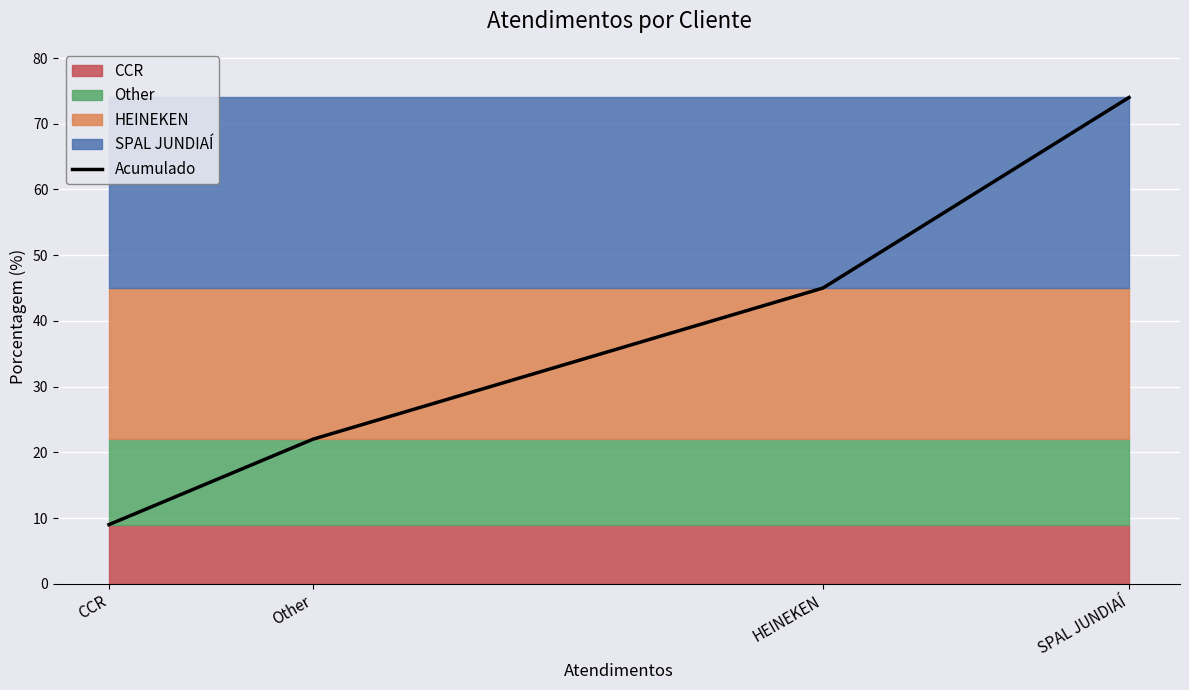

What is the sum of the values at Other and HEINEKEN?

67